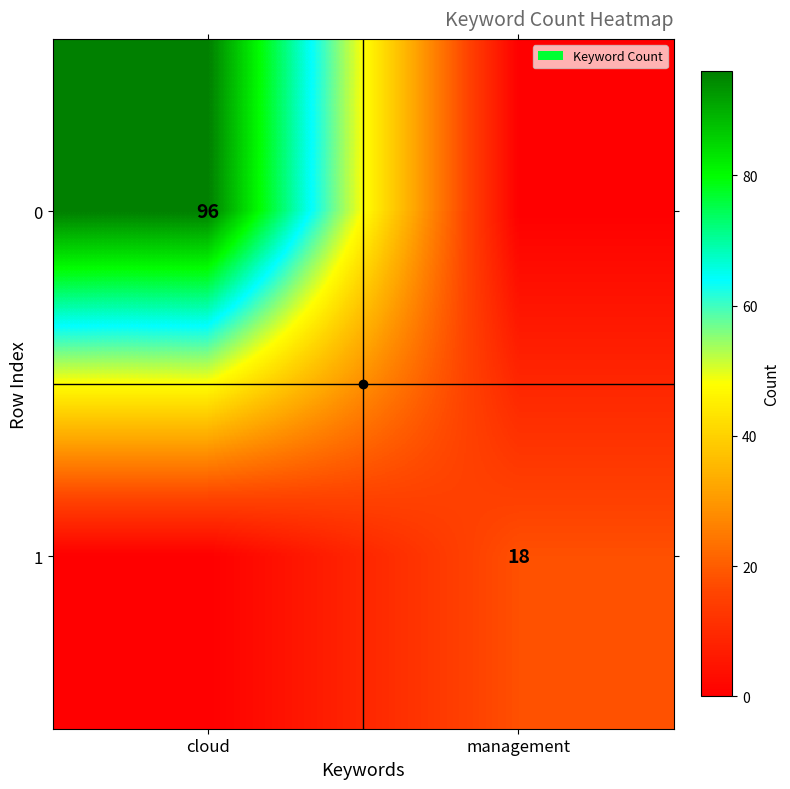

At which category does the chart reach its peak across all series?

cloud